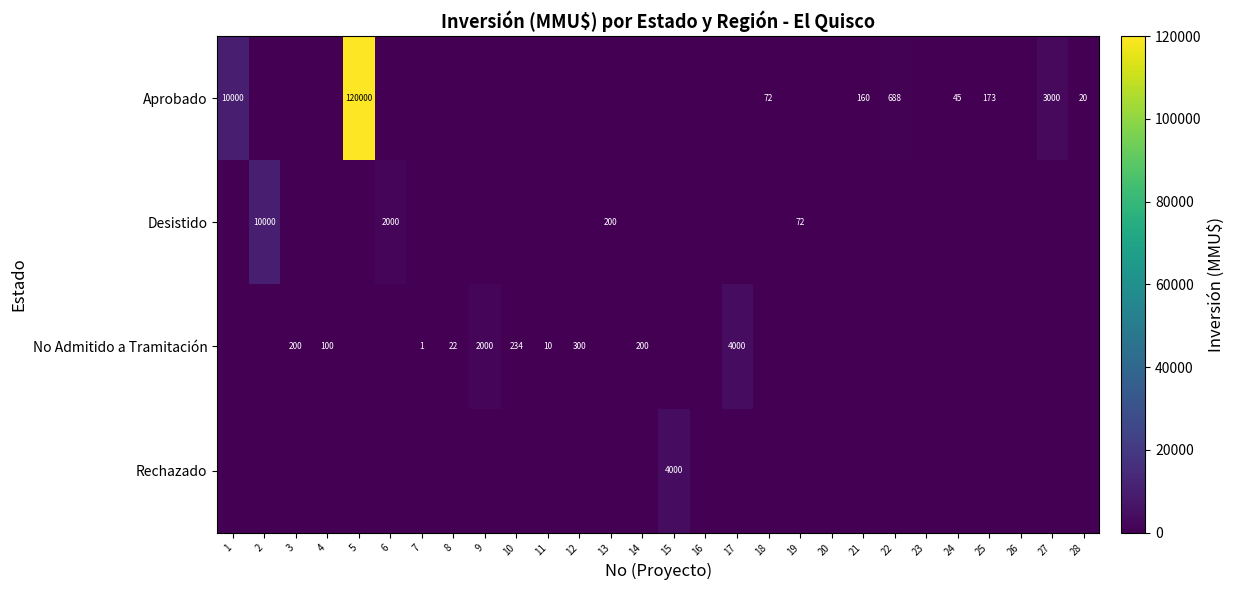

Which series has the largest total across all categories?

Aprobado